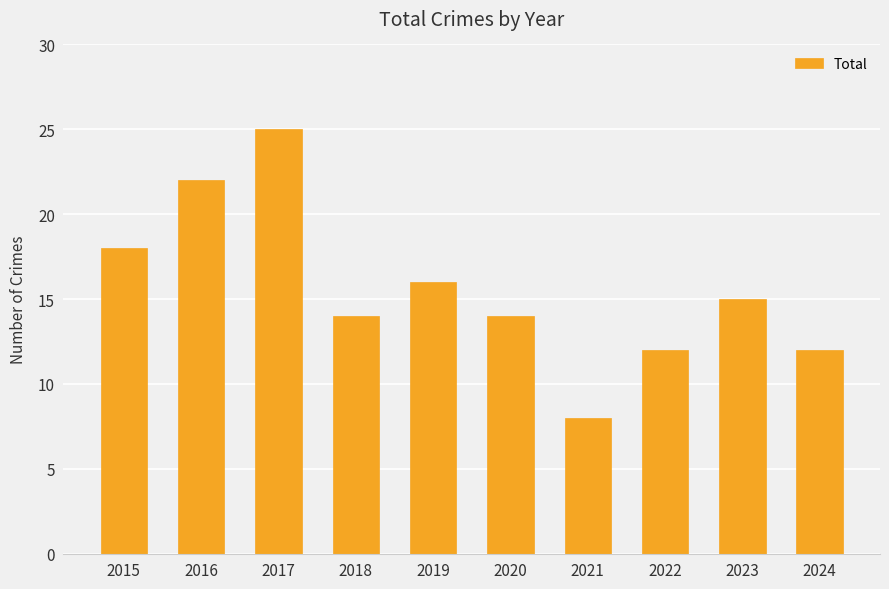

Count the number of data series in this chart.

1